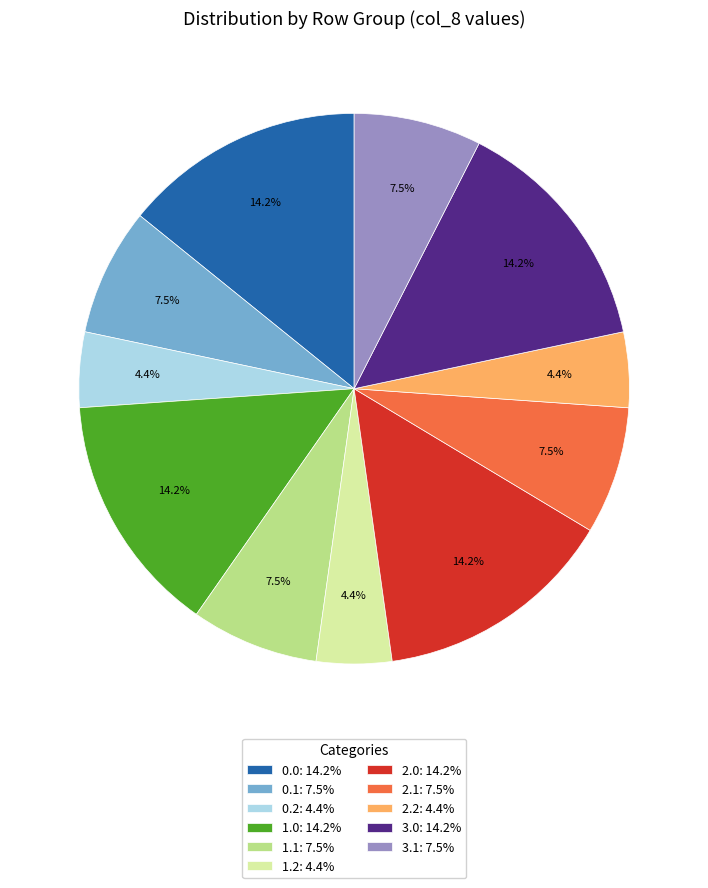

Which has a higher value, 1.1: 7.5% or 2.0: 14.2%?

2.0: 14.2%